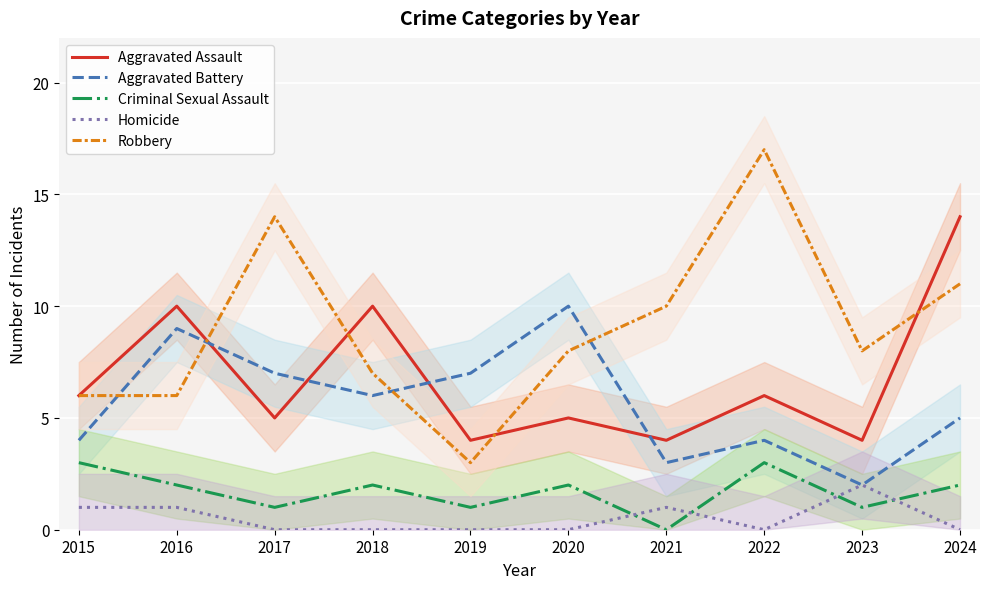

How many lines are shown in the chart?

5